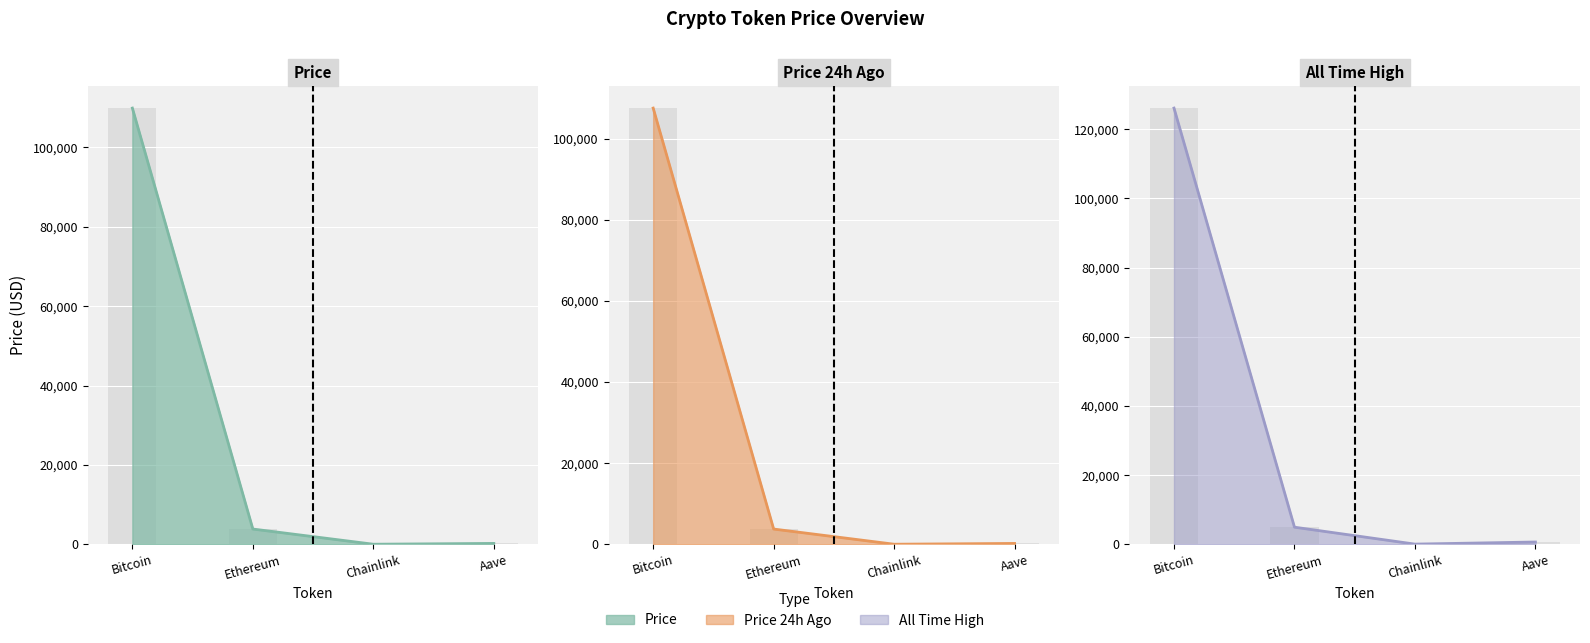

Which label corresponds to the largest value in the chart?

Bitcoin